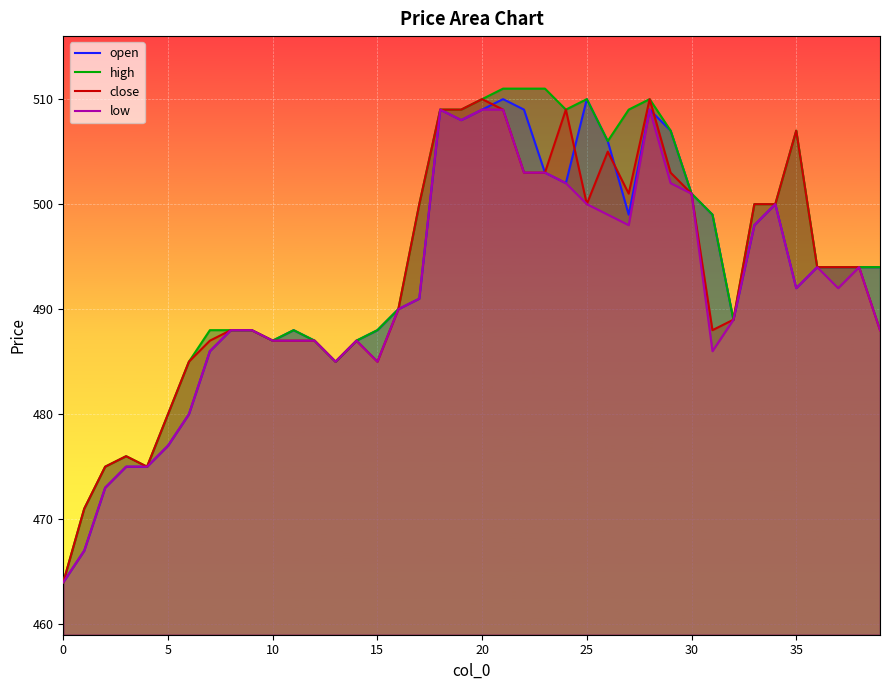

The value of high at 26 is 506. True or false?

True